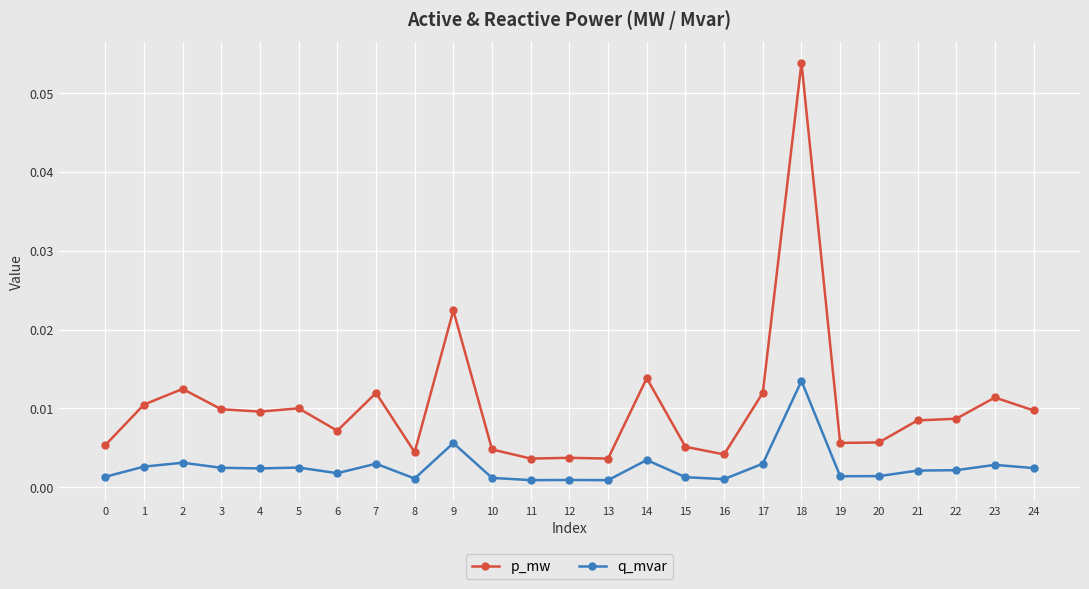

At which category does the chart reach its peak across all series?

18